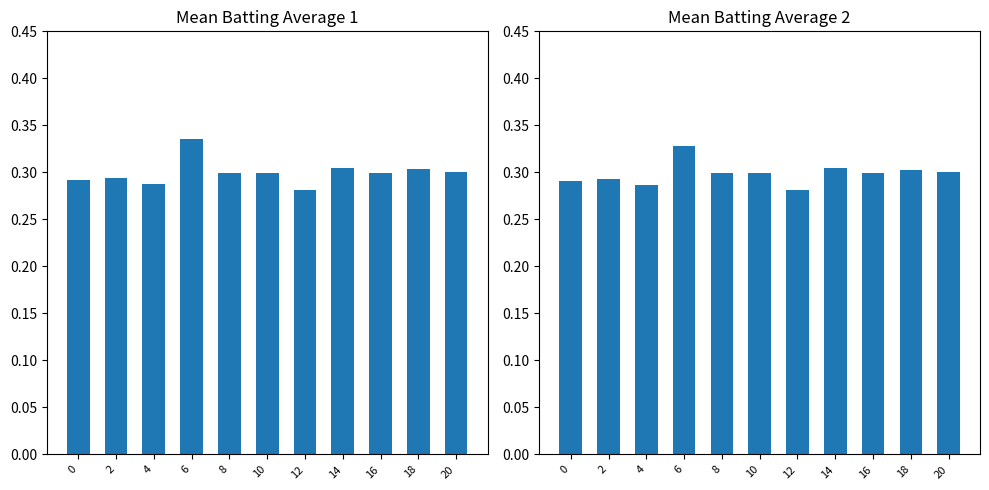

Which series has the largest total across all categories?

Batting Average1